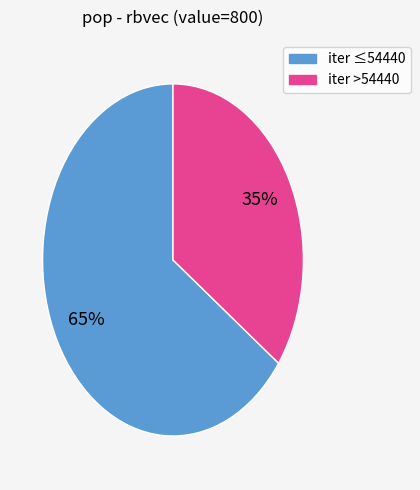

To the nearest percent, what is the average slice percentage?

50%